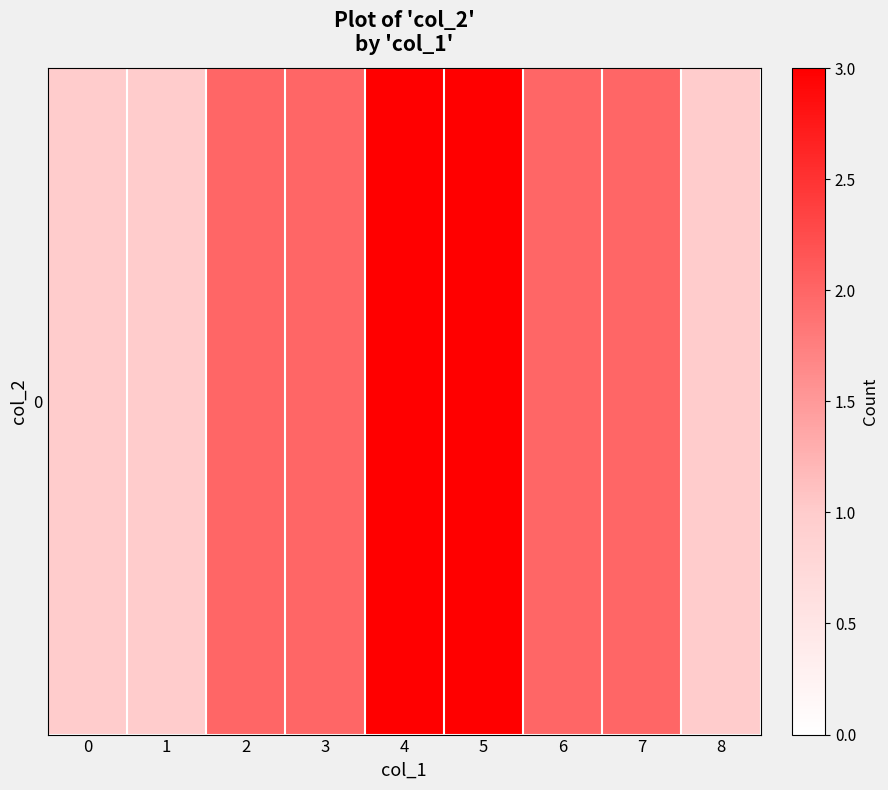

Rank the categories by value from highest to lowest.

4, 5, 2, 3, 6, 7, 0, 1, 8